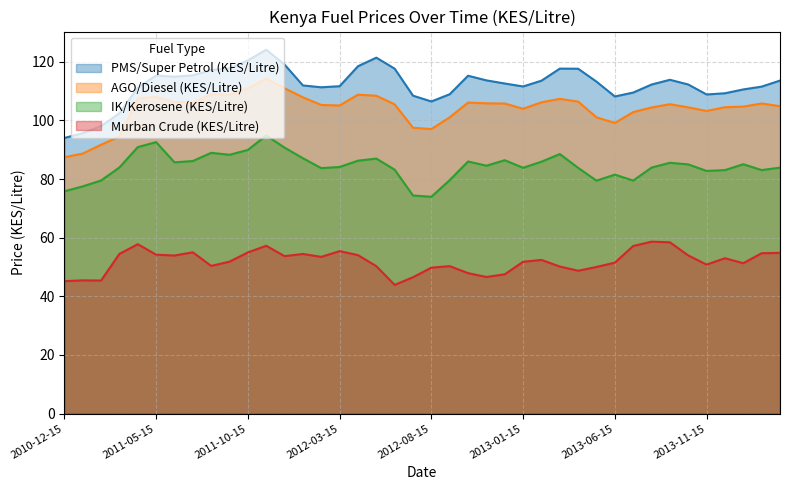

Which category has the highest value across all series?

2011-11-15